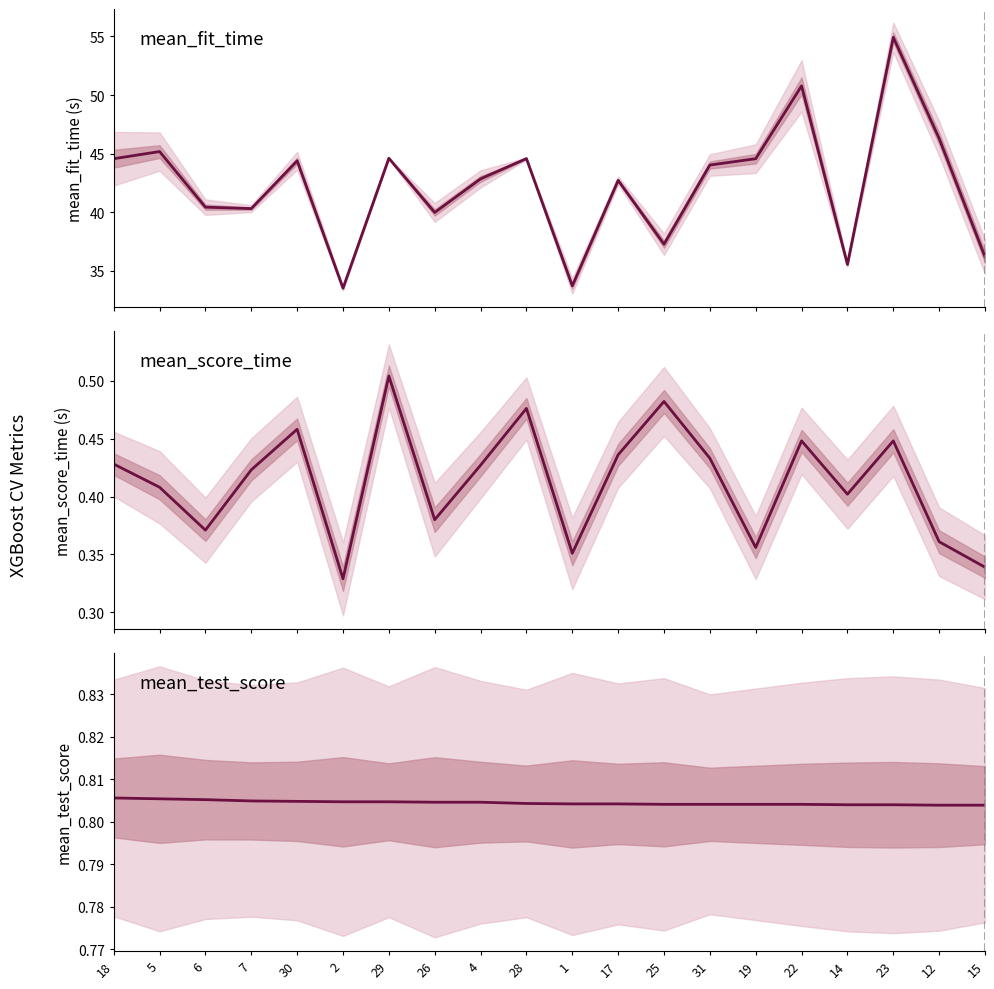

What is the maximum value for mean_fit_time?

54.9